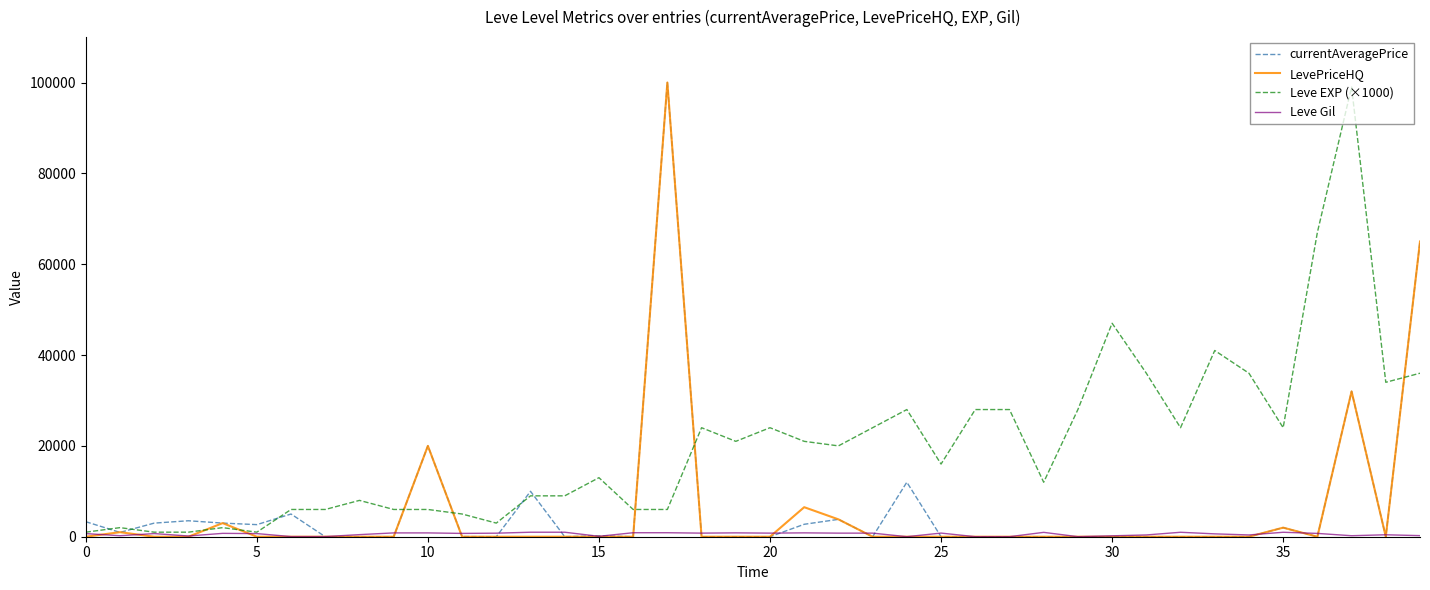

Does the chart have visible grid lines?

No